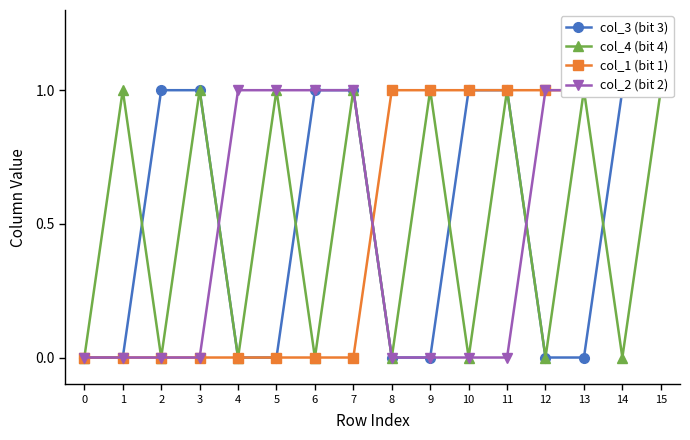

What is the difference between the maximum and second lowest values in the col_3 (bit 3) series?

1